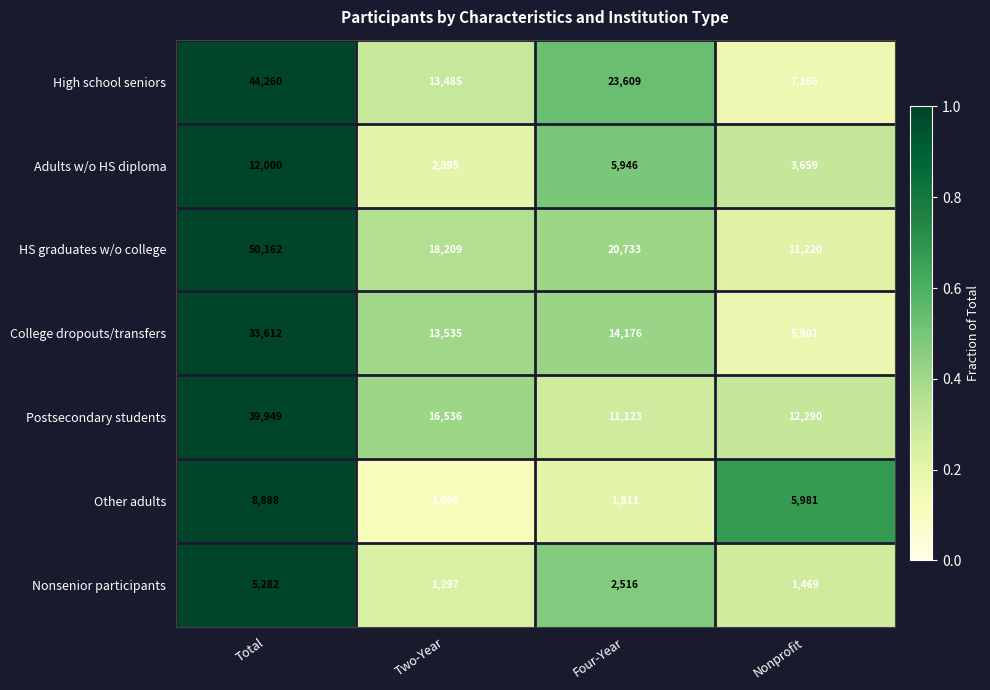

At which label is HS graduates w/o college closest to 30691?

Four-Year